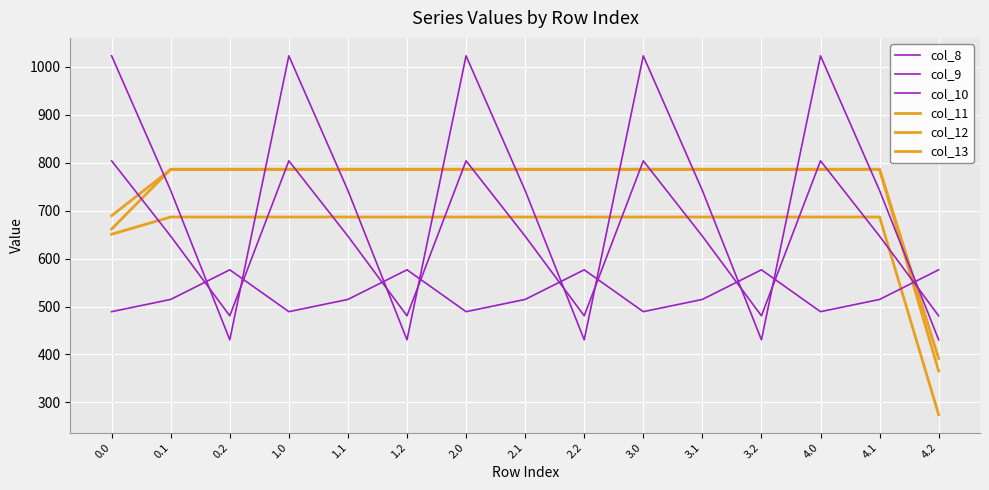

What is the highest value of the col_12 series?

786.0